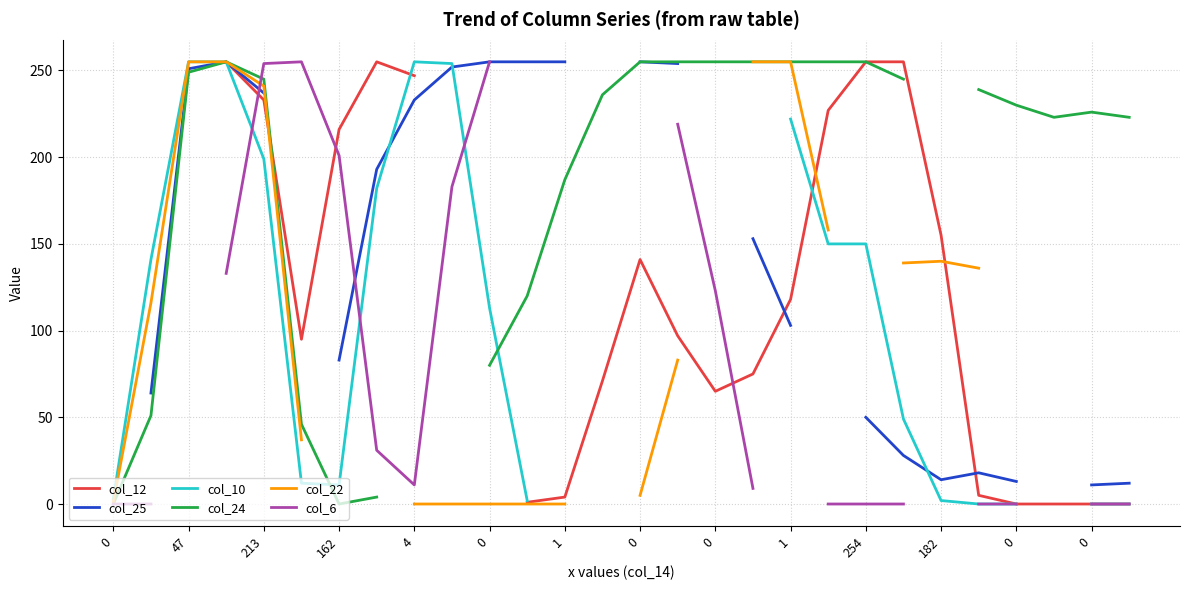

What is the difference between the maximum and minimum values in the col_12 series?

255.0